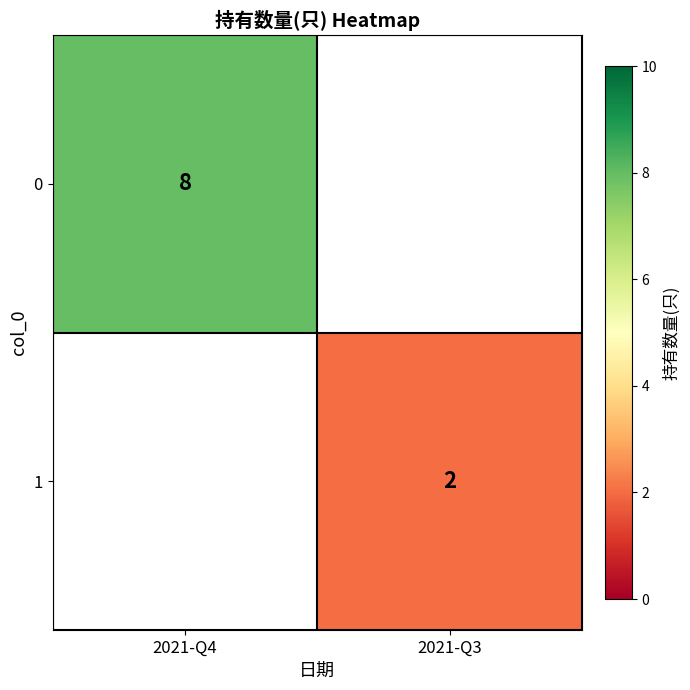

True or false: 1 has a value of 4 at 2021-Q3.

False